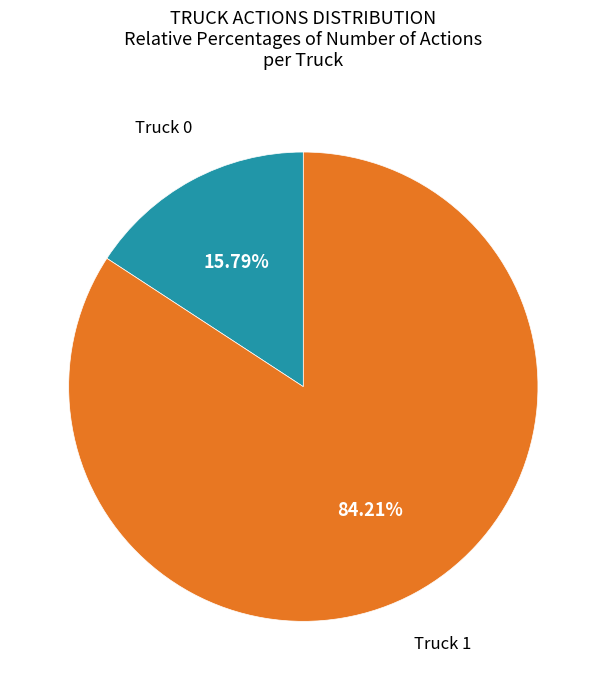

Count the number of slices in the pie.

2